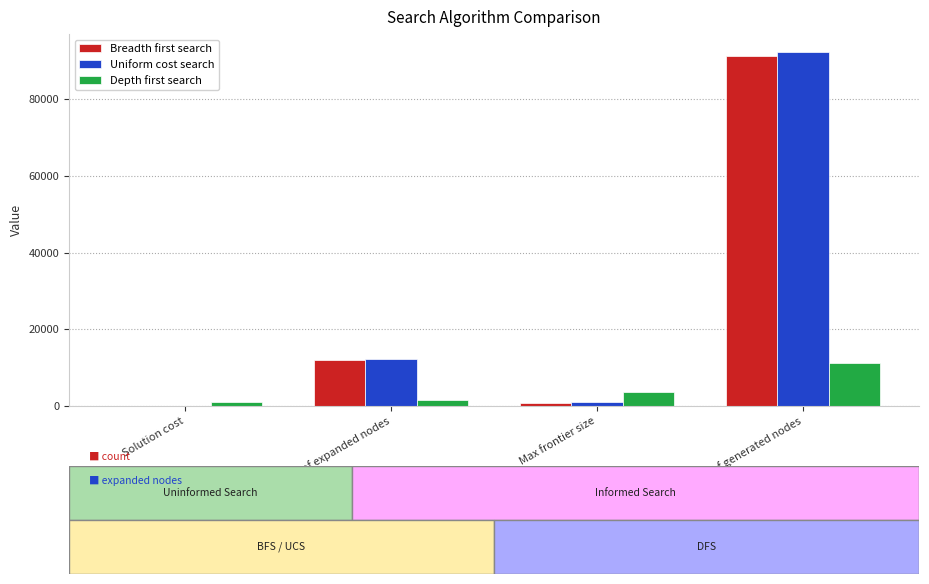

Are the bars grouped side by side (vs. stacked)?

Yes